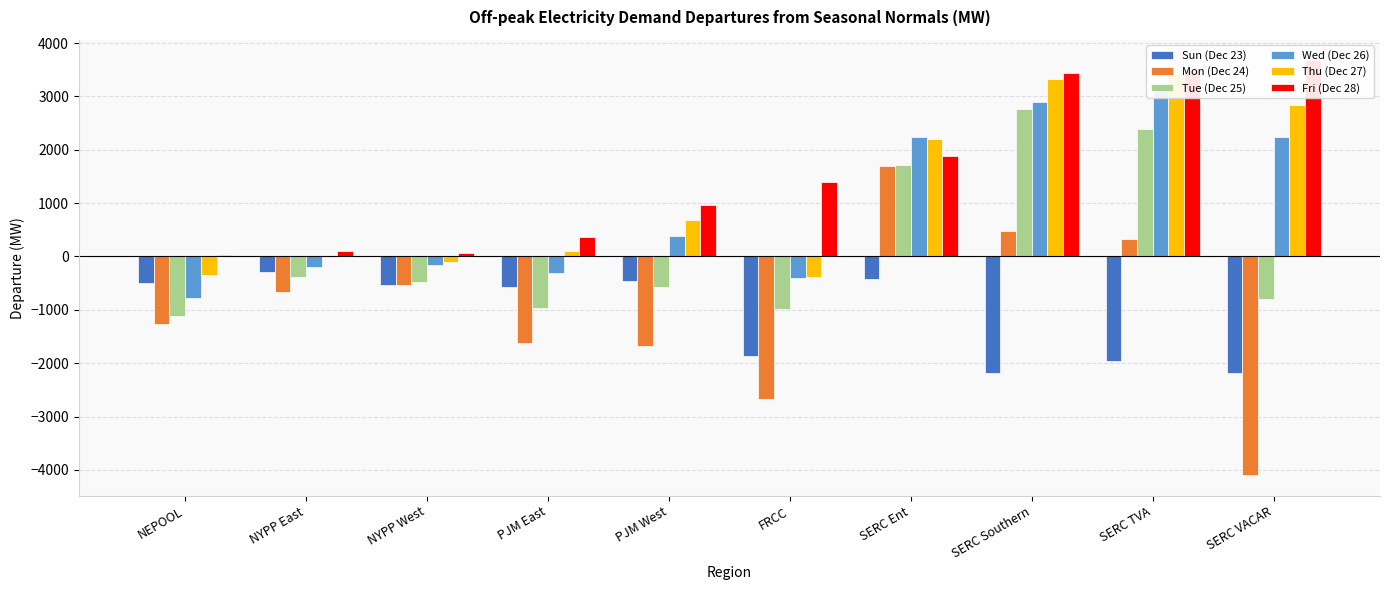

What is the difference between the second highest and second lowest values in the Sun (Dec 23) series?

1762.2